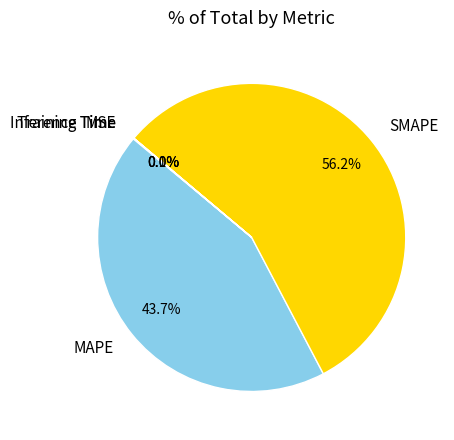

What portion of the pie excludes SMAPE?

43.8%